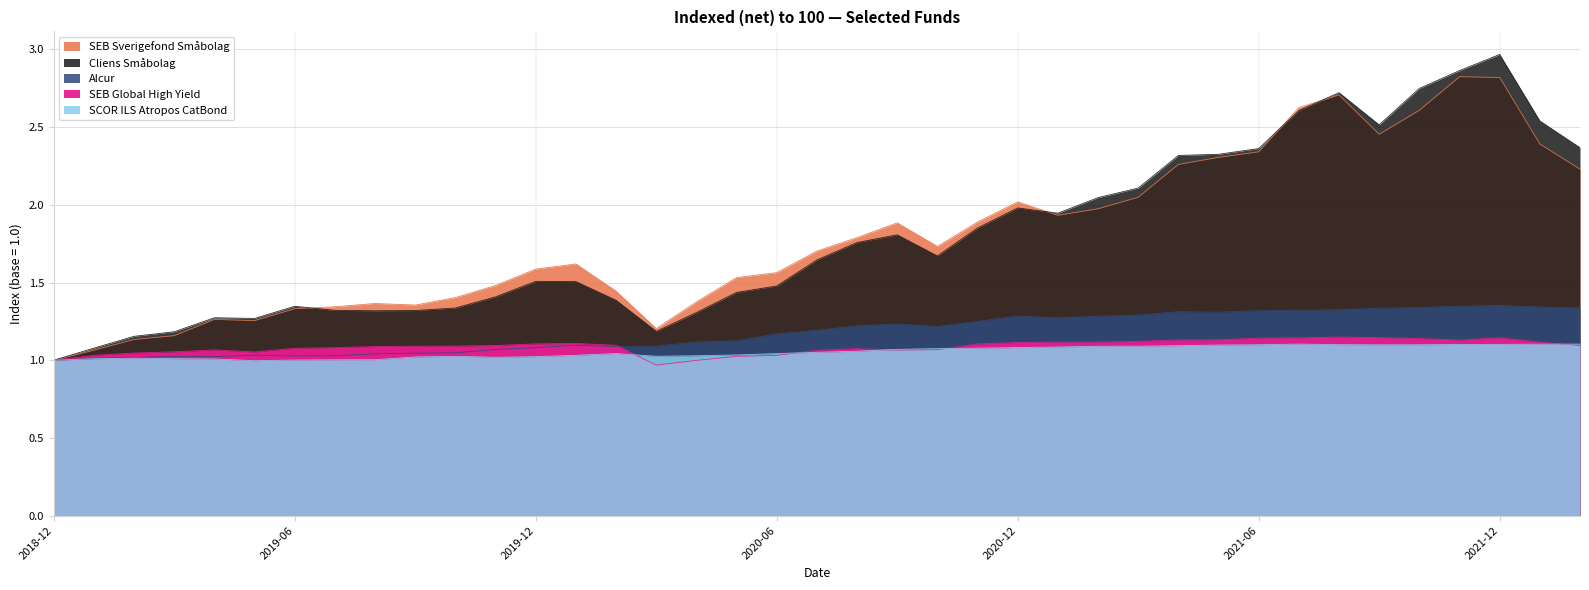

How many interior local valleys does the SCOR ILS Atropos CatBond series have?

4